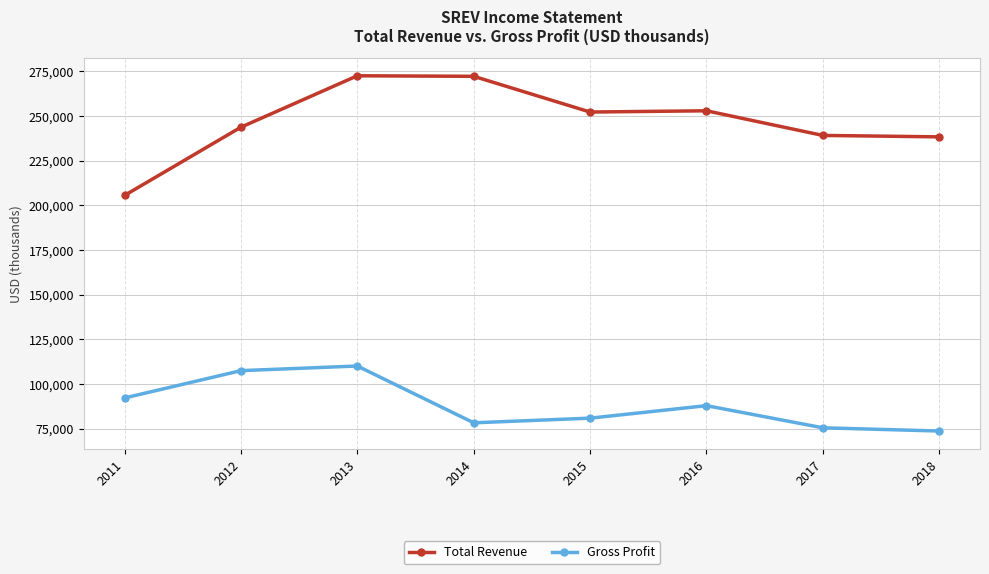

Is the value of Total Revenue at 2016 greater than the value of Gross Profit at 2012?

Yes